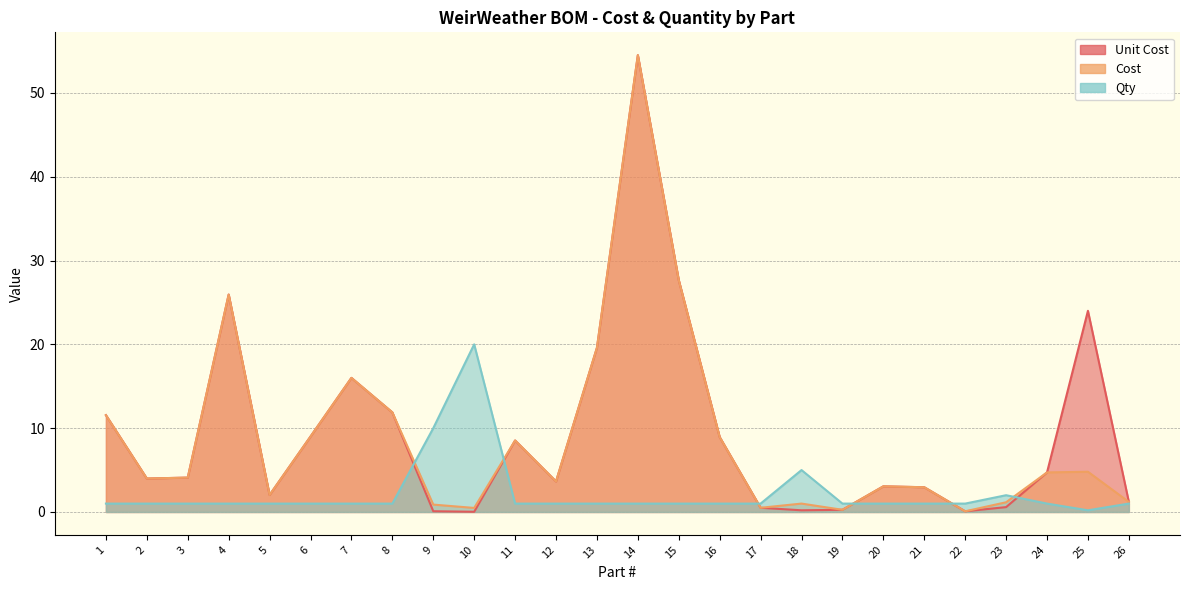

Which label corresponds to the smallest value in the chart?

10